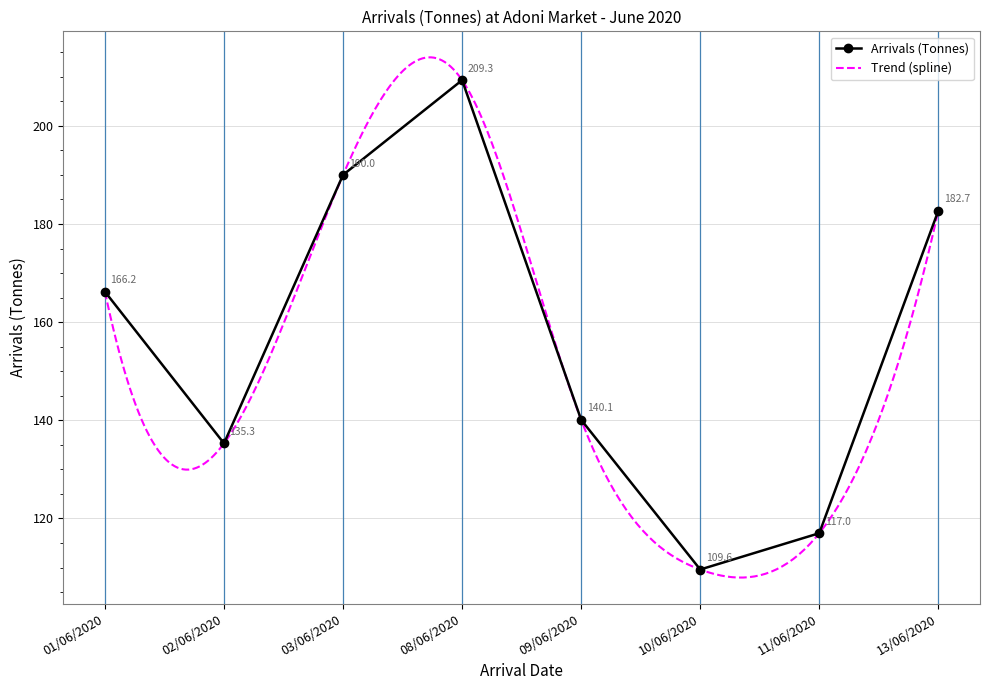

How many lines are shown in the chart?

1